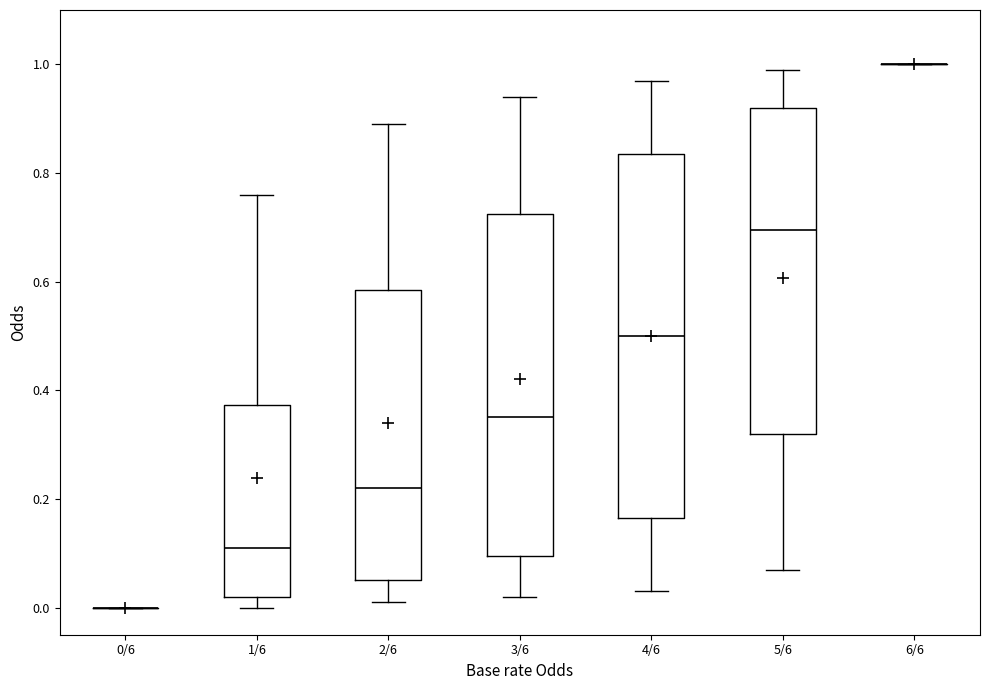

Which box is the tallest, from its lower edge to its upper edge?

4/6